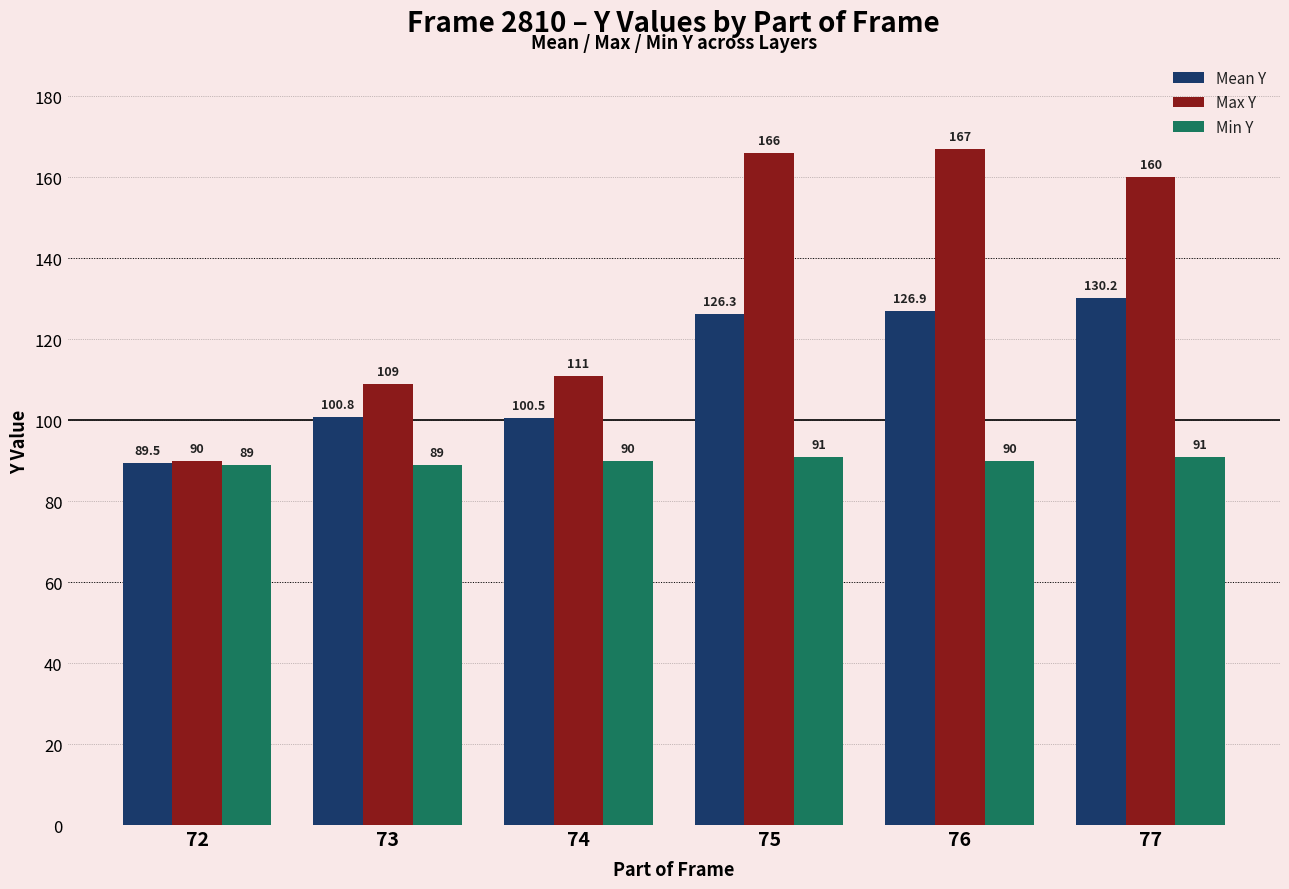

Are the bars grouped side by side (vs. stacked)?

Yes